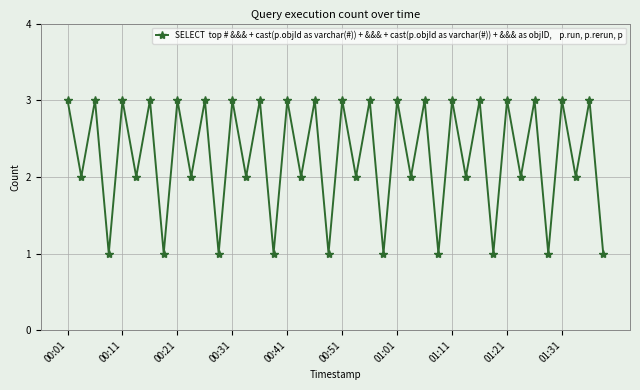

What is the value of the 5th point from the left?

3